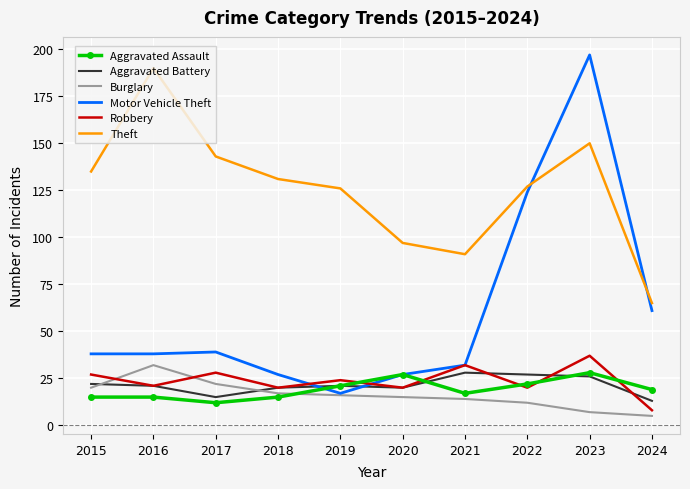

At which label is Motor Vehicle Theft closest to 107?

2022